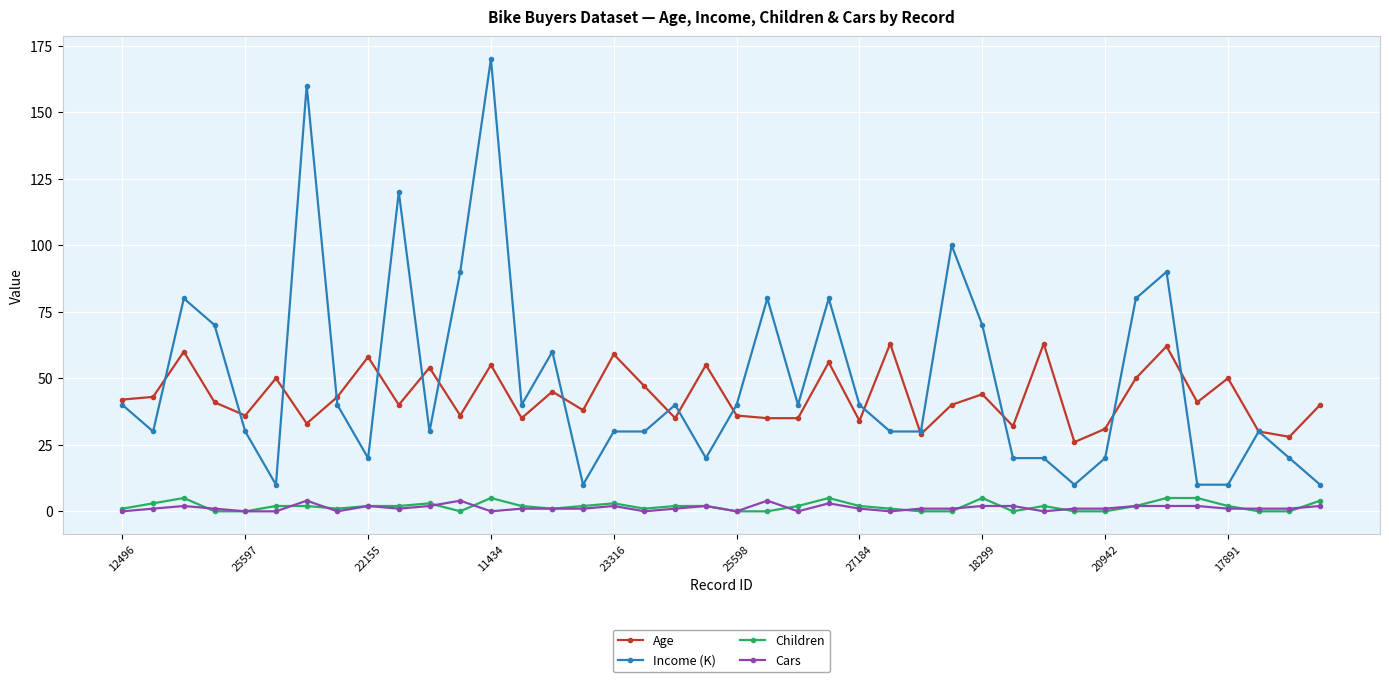

True or false: Income (K) and Children intersect in this chart.

False